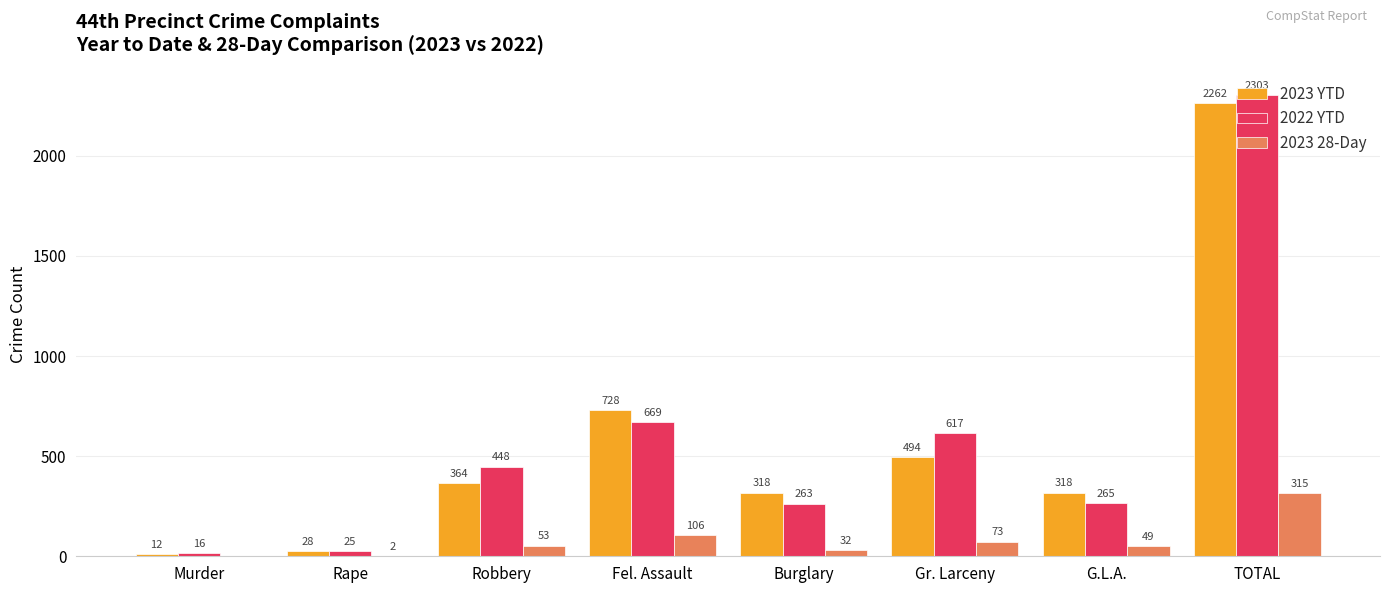

Does the chart contain stacked bars?

No